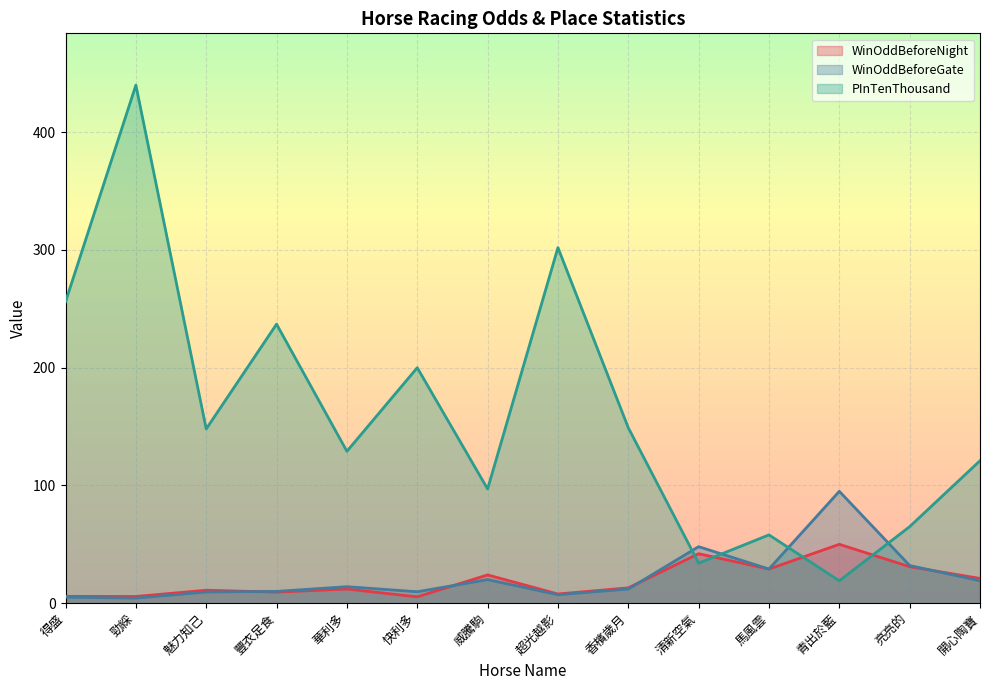

What is the average value of the PInTenThousand series?

161.1